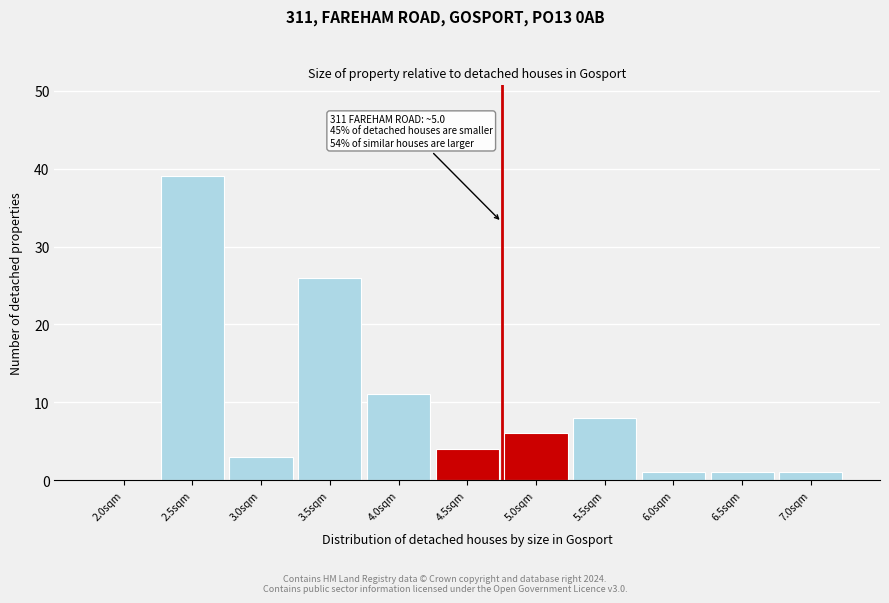

Reading left to right, transcribe all the data shown in this chart.

2.0sqm=0	2.5sqm=39	3.0sqm=3	3.5sqm=26	4.0sqm=11	4.5sqm=4	5.0sqm=6	5.5sqm=8	6.0sqm=1	6.5sqm=1	7.0sqm=1